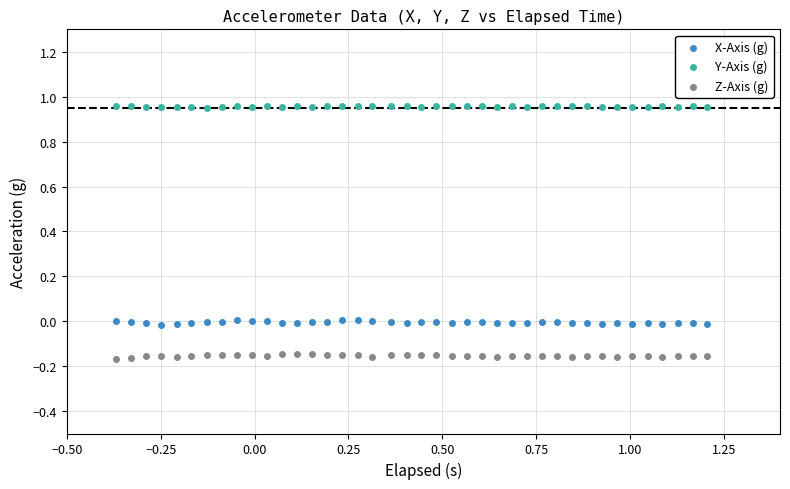

Which series contains the highest Y value?

Y-Axis (g)